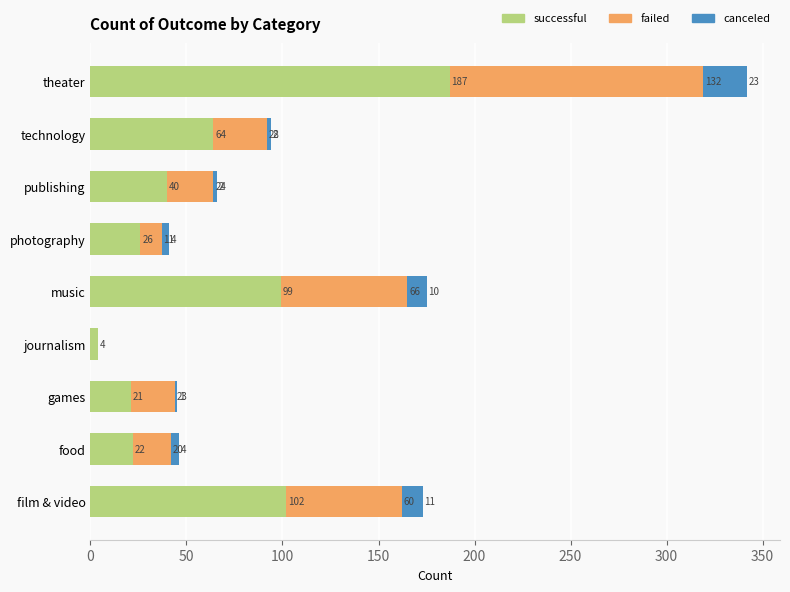

True or false: successful has a value of 102 at film & video.

True